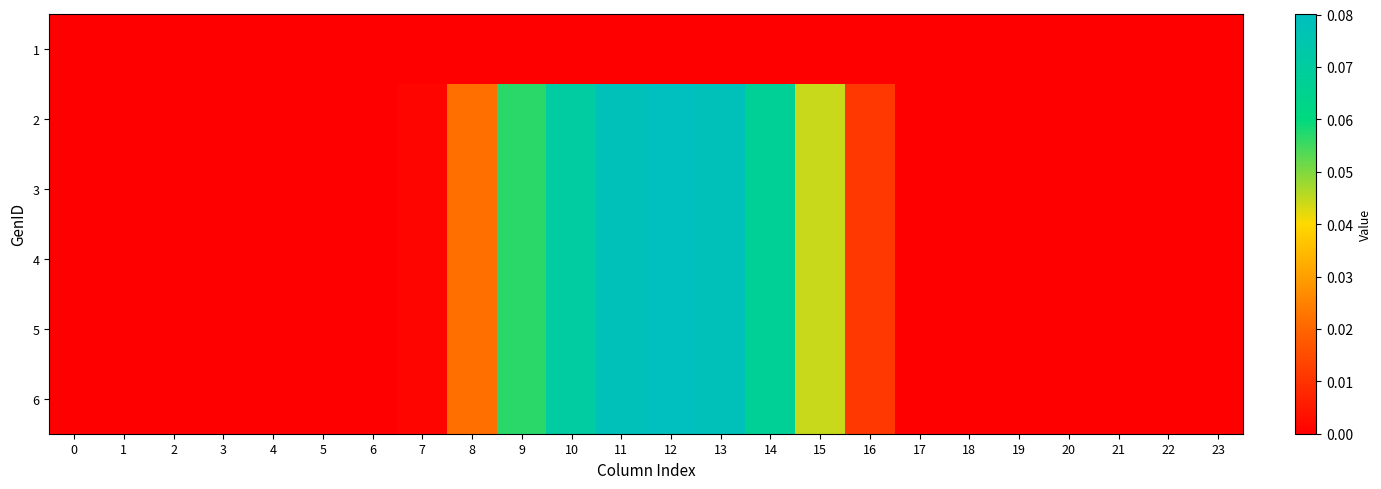

At how many categories does at least one series exceed 0?

14